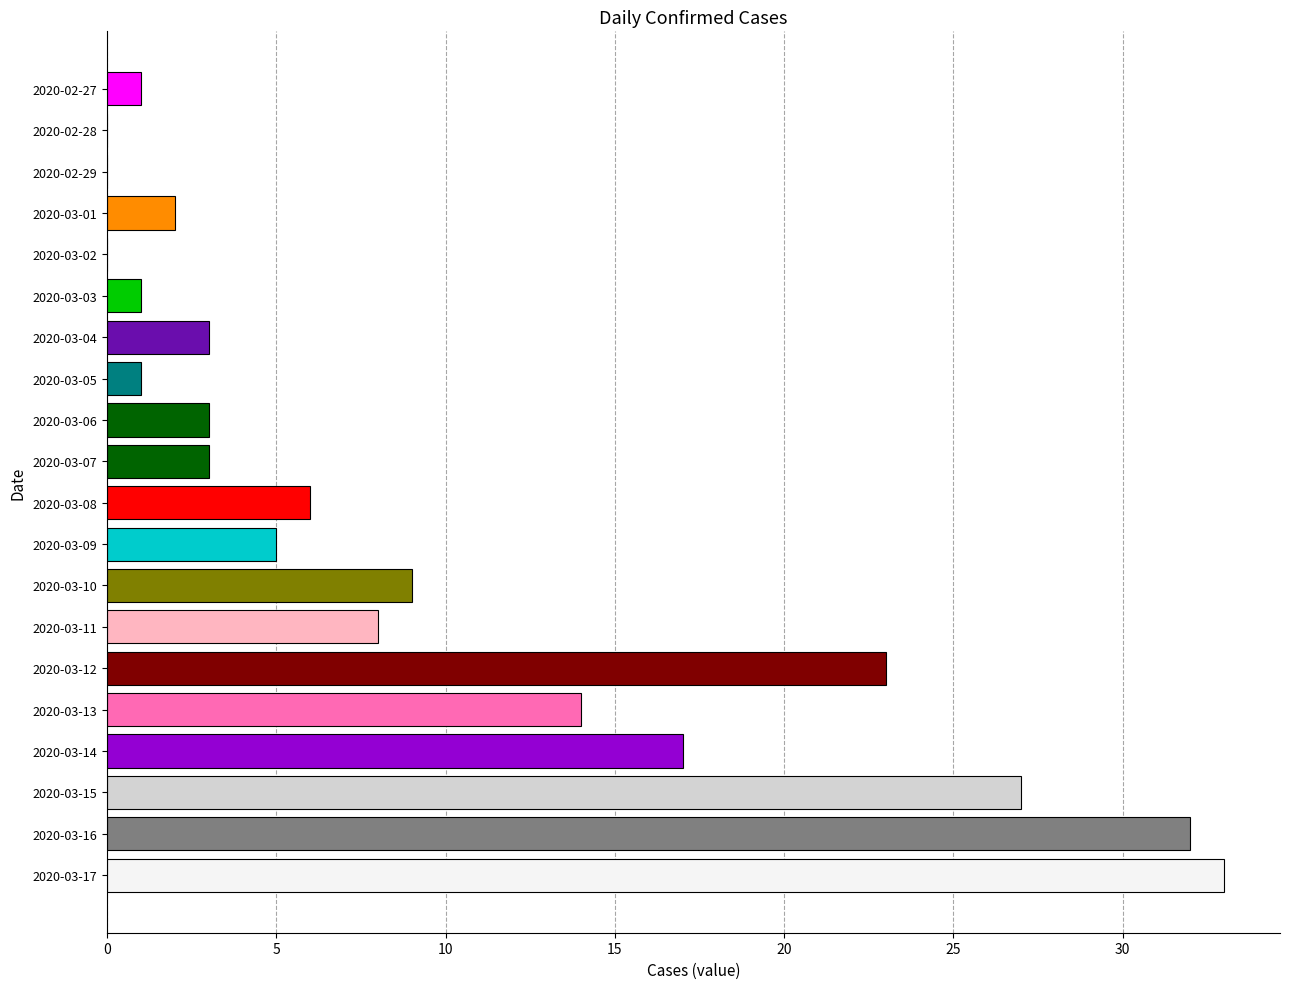

Where is the data nearest to the value 16?

2020-03-14